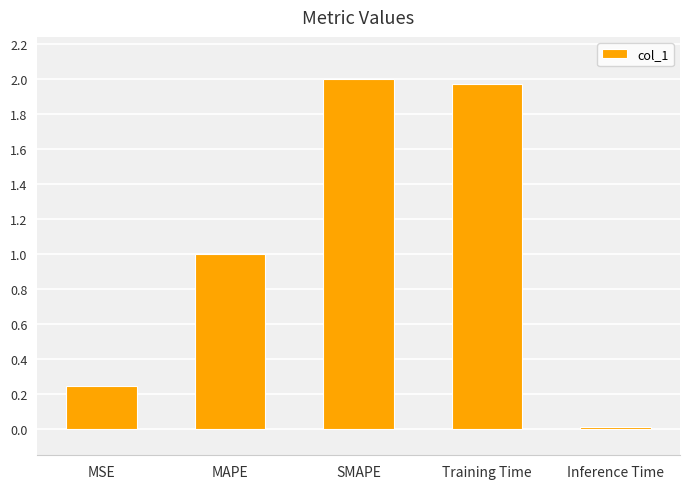

Rank the categories by value from lowest to highest.

Inference Time, MSE, MAPE, Training Time, SMAPE